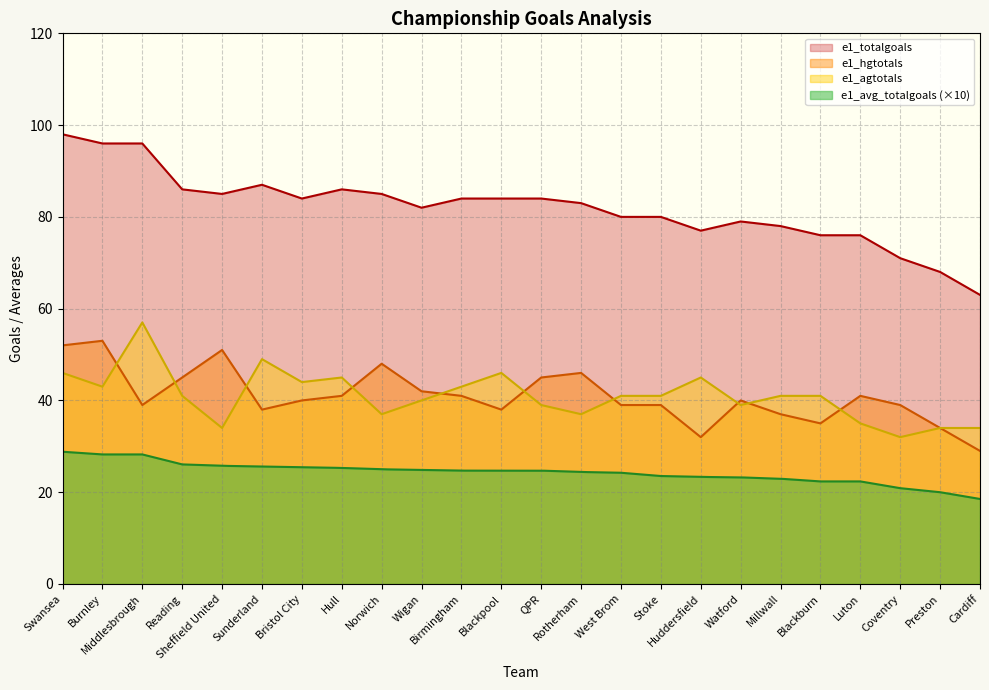

True or false: e1_avg_totalgoals has a value of 2.3 at Millwall.

True